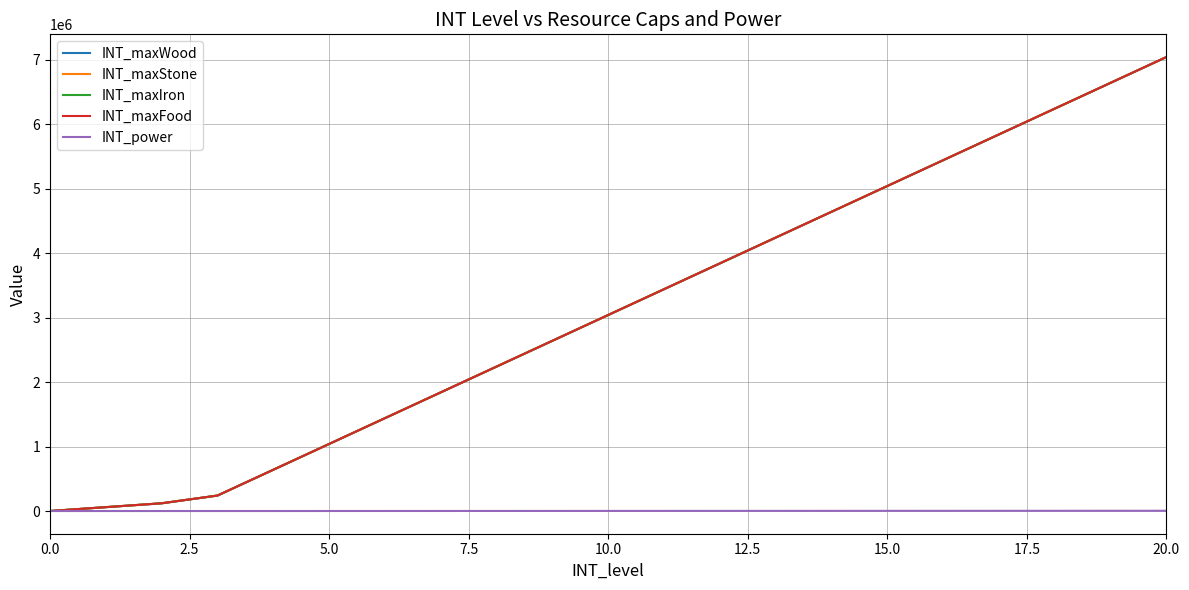

True or false: INT_power and INT_maxStone intersect in this chart.

False